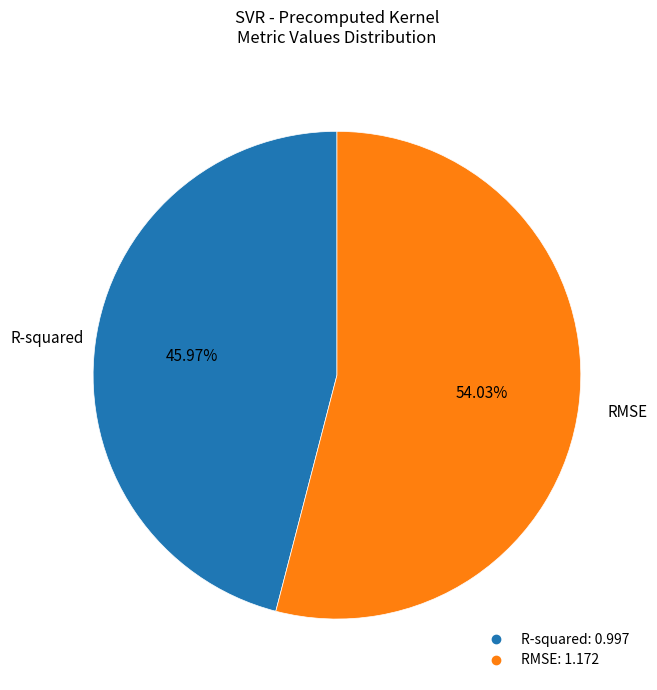

To the nearest percent, what is the combined percentage of RMSE and R-squared?

100%